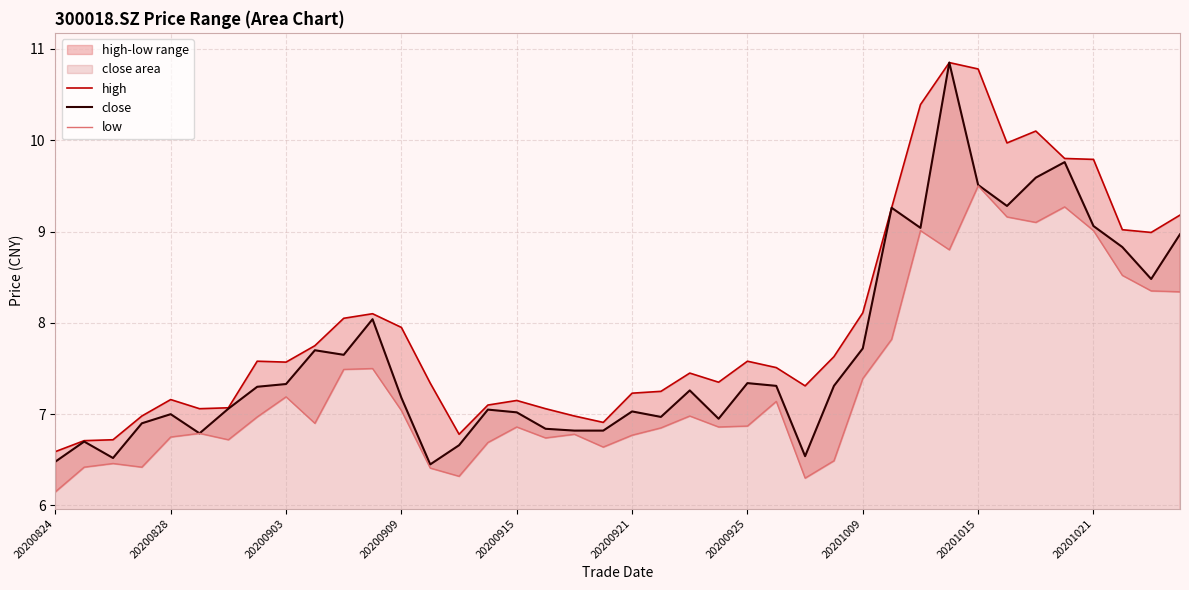

Reading right to left, list all the values displayed in this chart.

high: 9.2	9.0	9.0	9.8	9.8	10.1	10.0	10.8	10.8	10.4	9.3	8.1	7.6	7.3	7.5	7.6	7.3	7.5	7.2	7.2	6.9	7.0	7.1	7.2	7.1	6.8	7.3	8.0	8.1	8.1	7.8	7.6	7.6	7.1	7.1	7.2	7.0	6.7	6.7	6.6
close: 9.0	8.5	8.8	9.1	9.8	9.6	9.3	9.5	10.8	9.0	9.3	7.7	7.3	6.5	7.3	7.3	7.0	7.3	7.0	7.0	6.8	6.8	6.8	7.0	7.0	6.7	6.5	7.2	8.0	7.7	7.7	7.3	7.3	7.1	6.8	7.0	6.9	6.5	6.7	6.5
low: 8.3	8.3	8.5	9.0	9.3	9.1	9.2	9.5	8.8	9.0	7.8	7.4	6.5	6.3	7.1	6.9	6.9	7.0	6.8	6.8	6.6	6.8	6.7	6.9	6.7	6.3	6.4	7.0	7.5	7.5	6.9	7.2	7.0	6.7	6.8	6.8	6.4	6.5	6.4	6.2